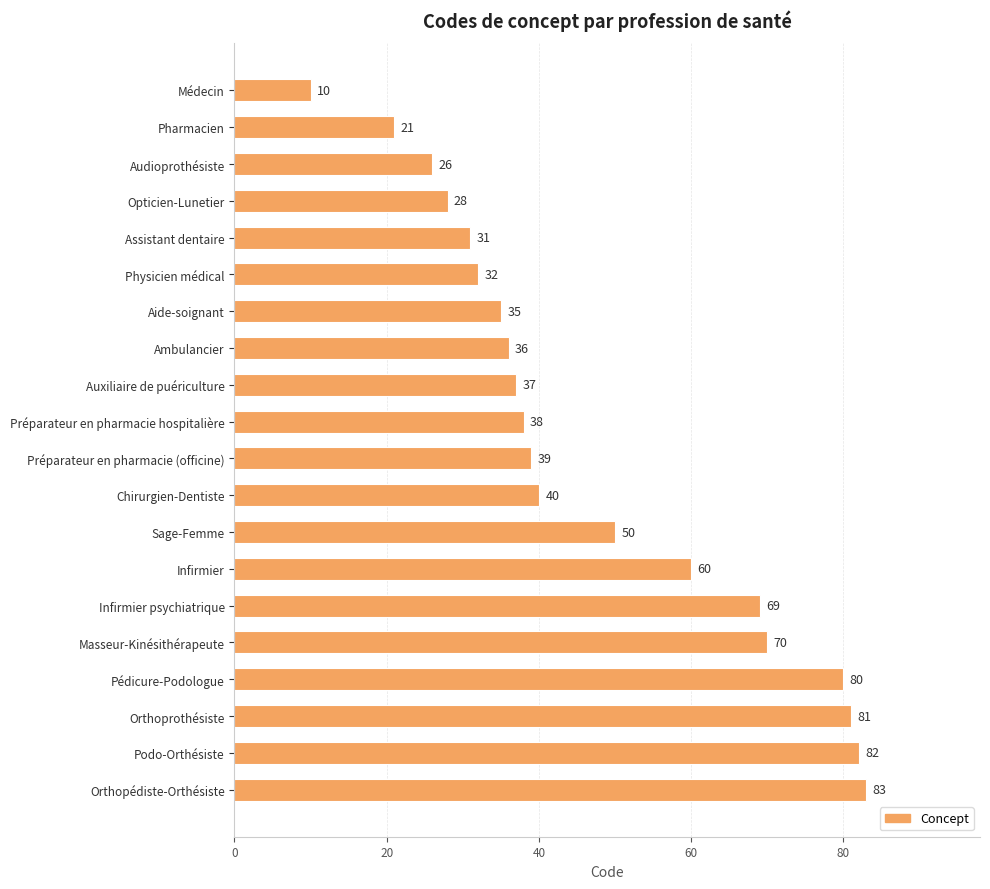

What is the label of the 14th bar from the bottom?

Aide-soignant